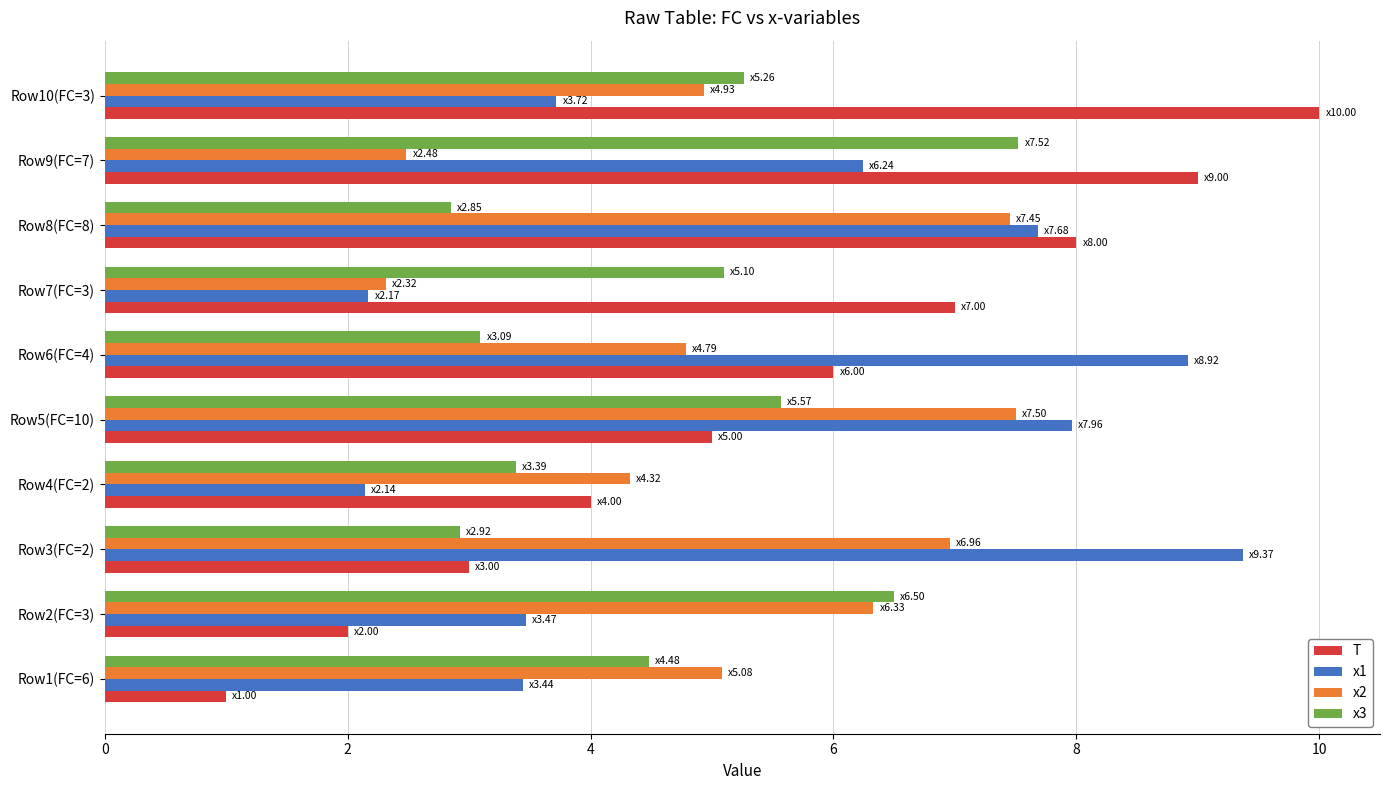

What is the sum of the x2 values at Row2(FC=3) and Row3(FC=2)?

13.3